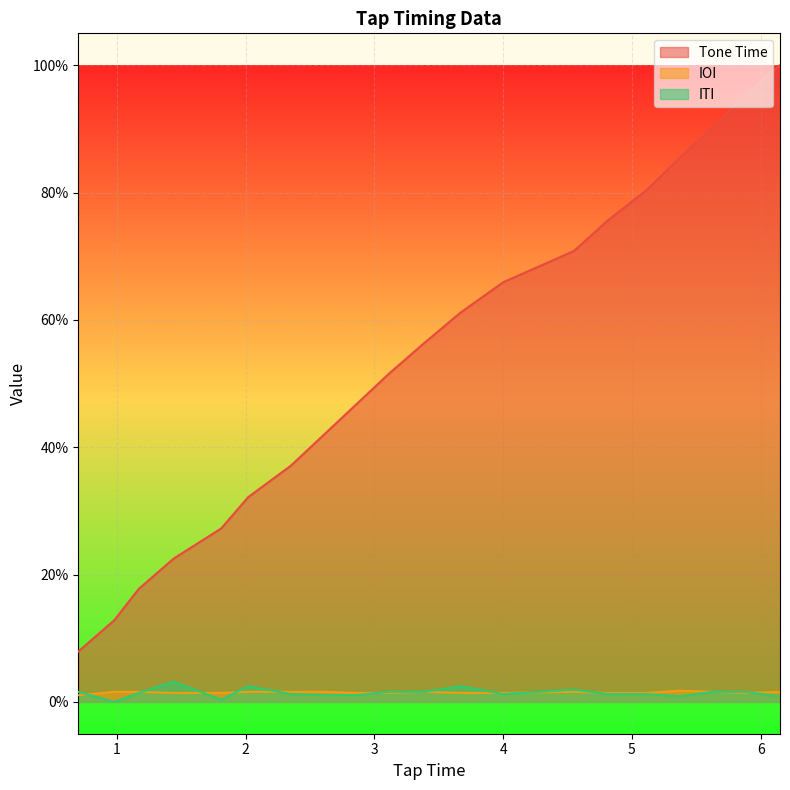

Does the chart display data point markers on the line(s)?

No